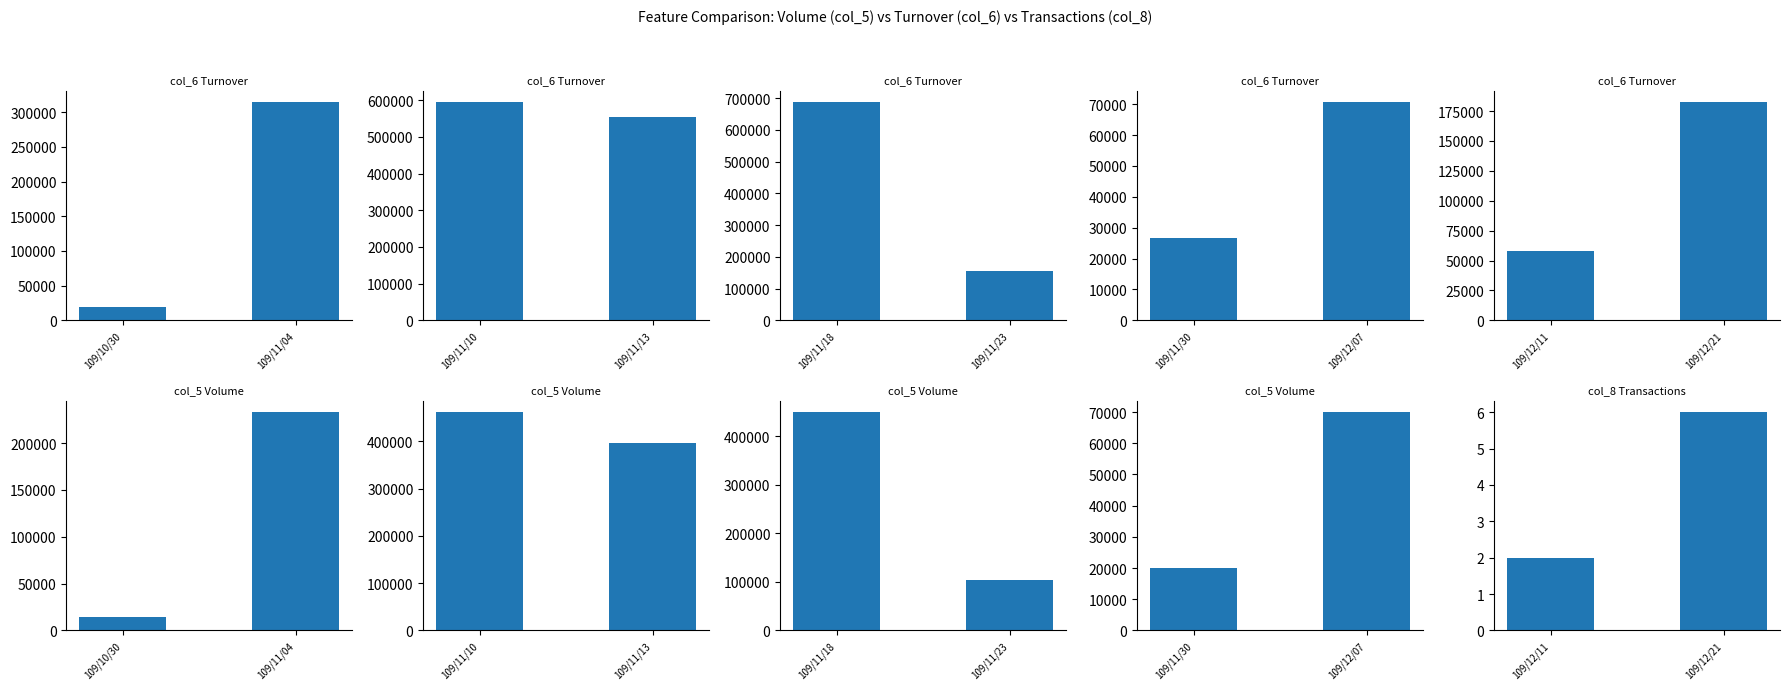

Which series has the widest spread of values?

col_6